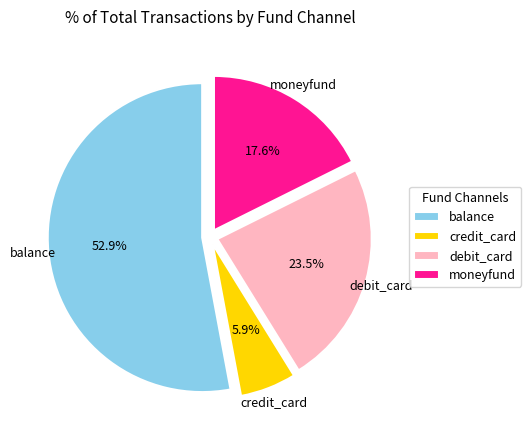

Does any single category account for the majority?

Yes